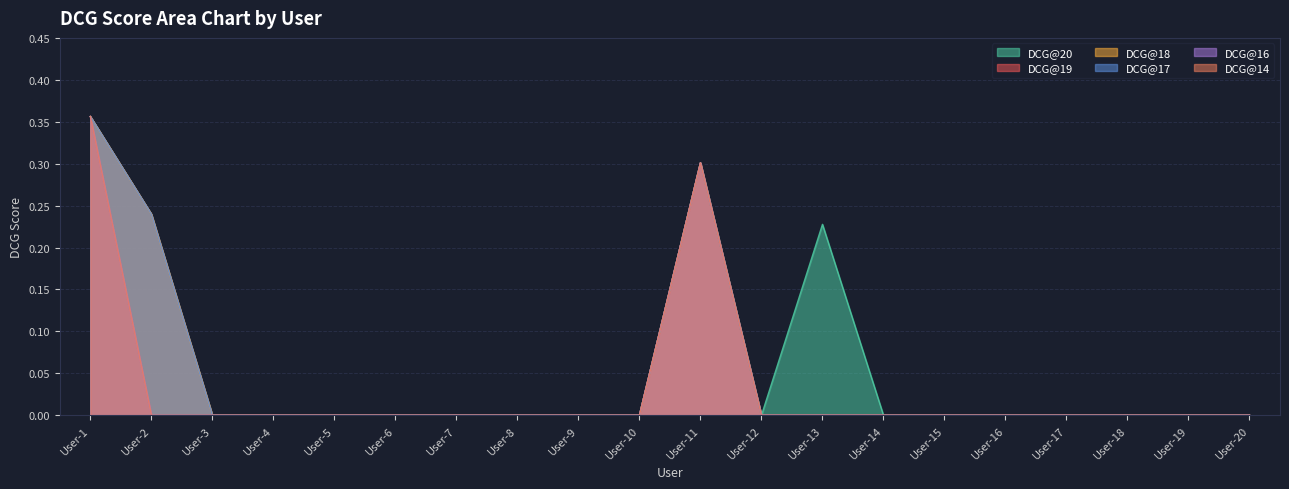

True or false: DCG@14 has more than 2 points higher than both neighbors.

False